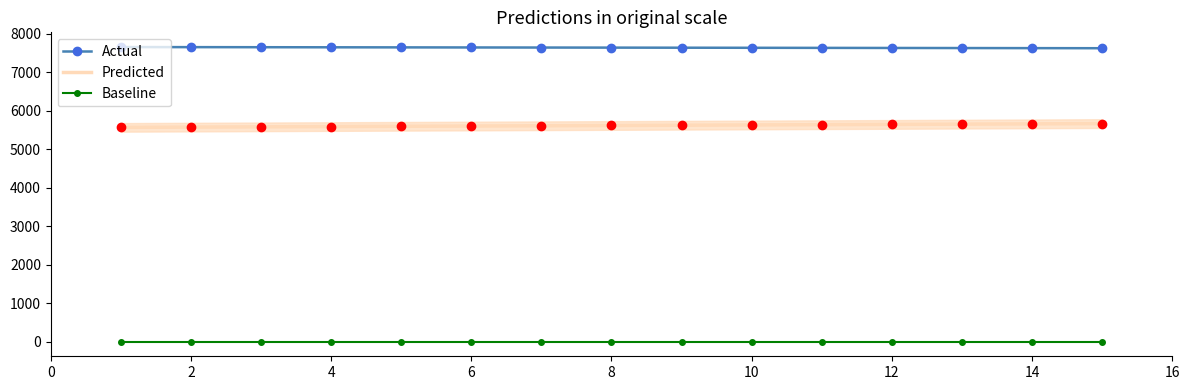

True or false: Baseline and Actual cross at least once.

False